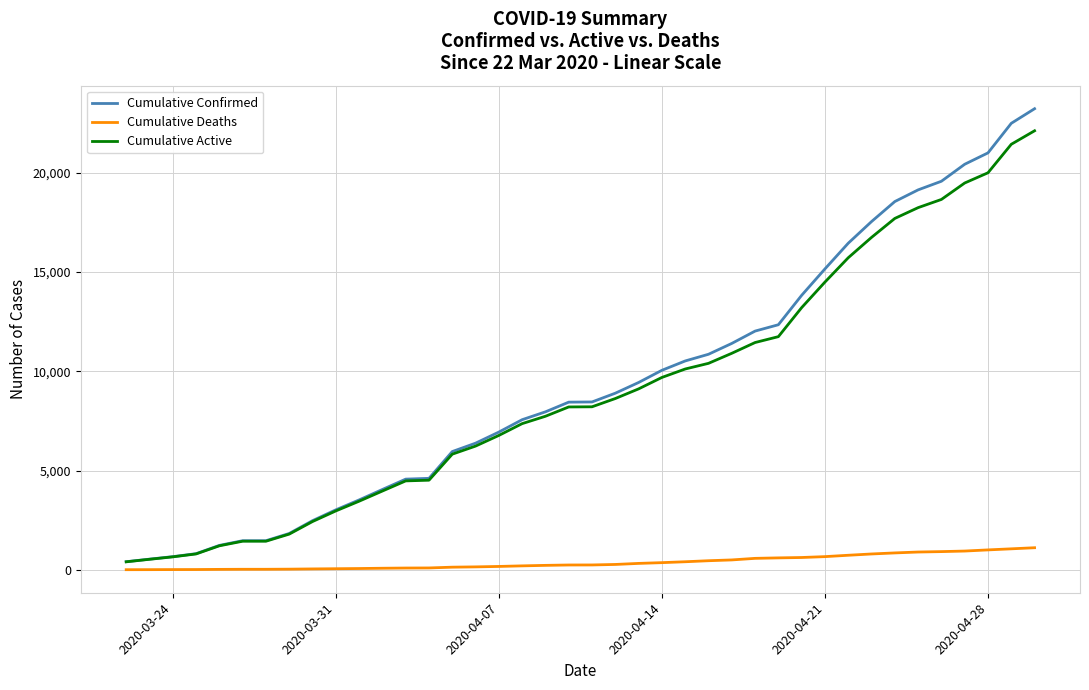

At how many categories does at least one series exceed 16765?

8